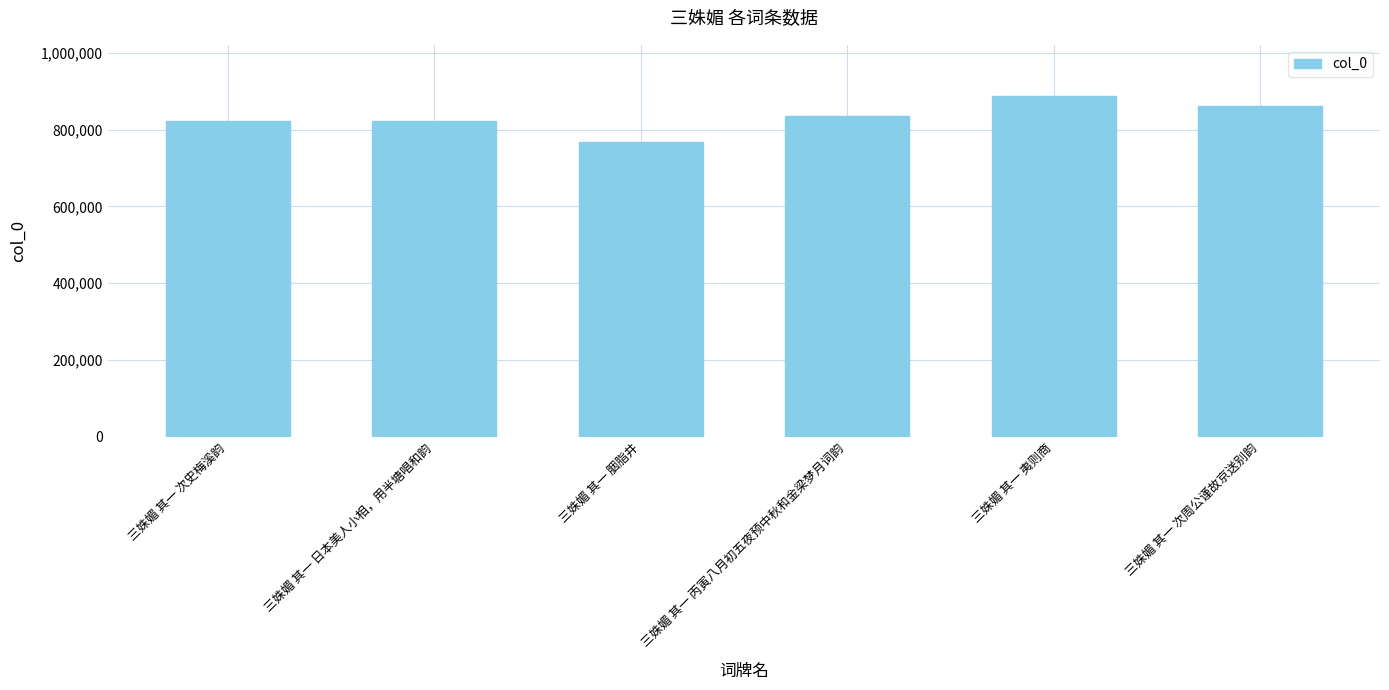

Which label corresponds to the smallest value in the chart?

三姝媚 其一 胭脂井